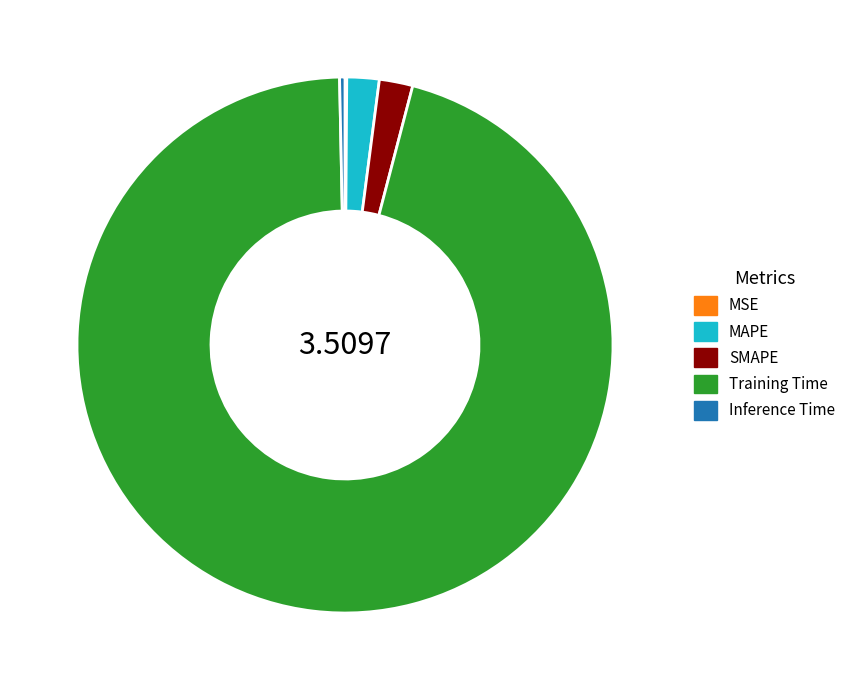

Is the sum of SMAPE and Training Time greater than half?

Yes